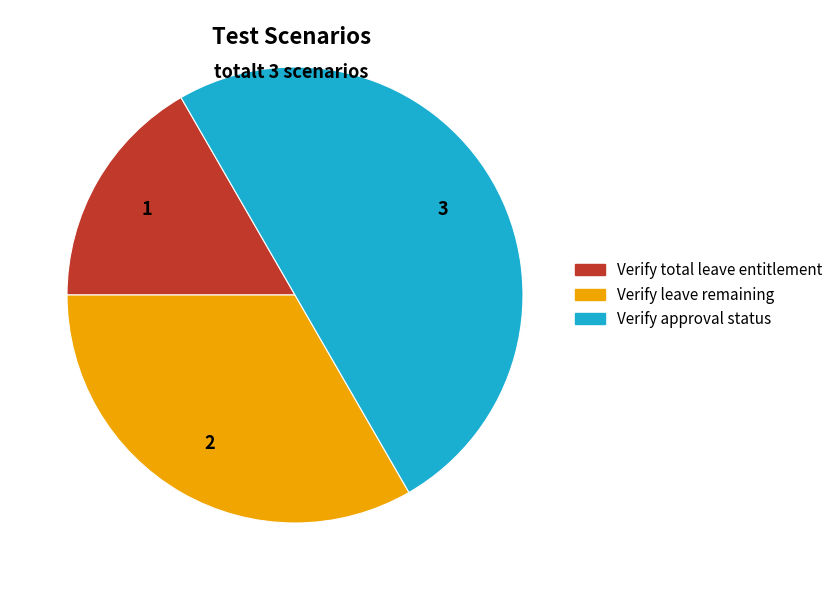

How many segments does this pie chart have?

3